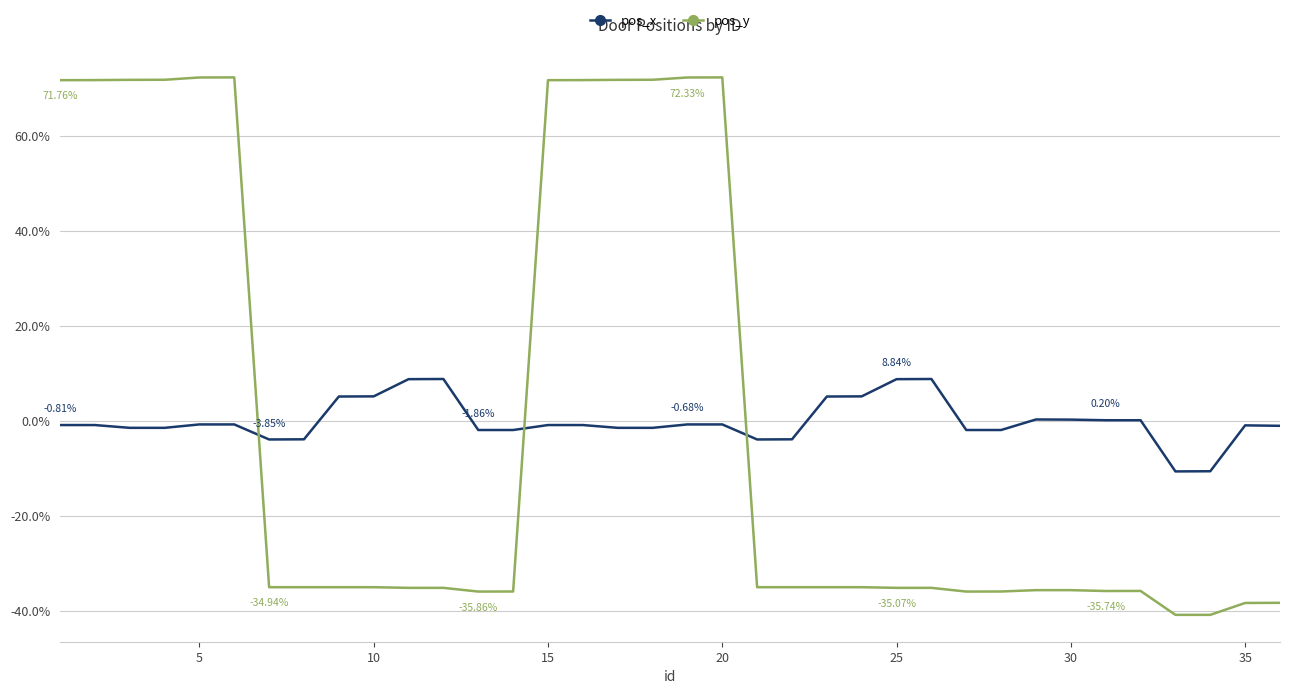

What are all the series names shown in the legend?

pos_x, pos_y